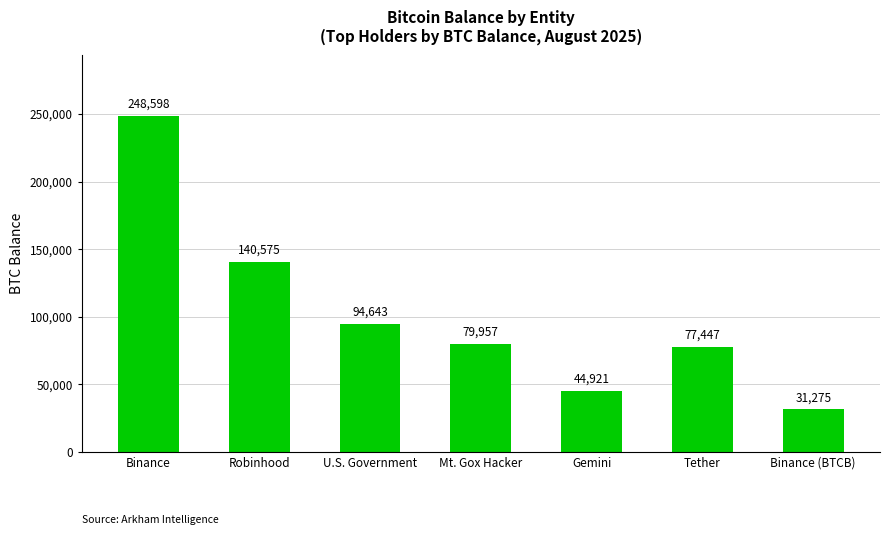

Rank the categories by value from lowest to highest.

Binance (BTCB), Gemini, Tether, Mt. Gox Hacker, U.S. Government, Robinhood, Binance